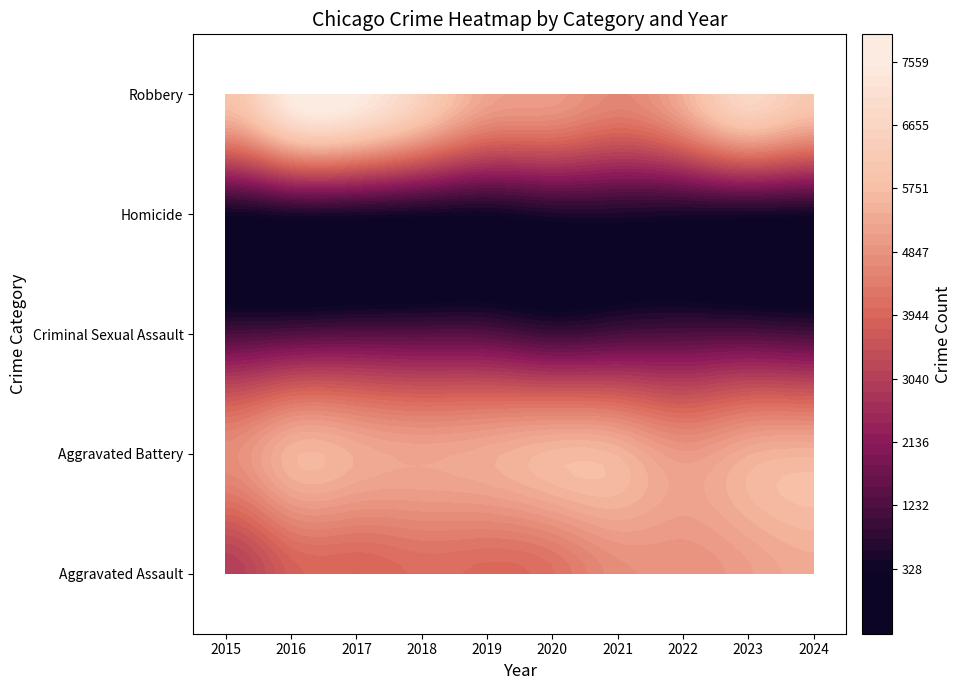

What is the approximate value of Criminal Sexual Assault at 2022, to the nearest 10?

1230